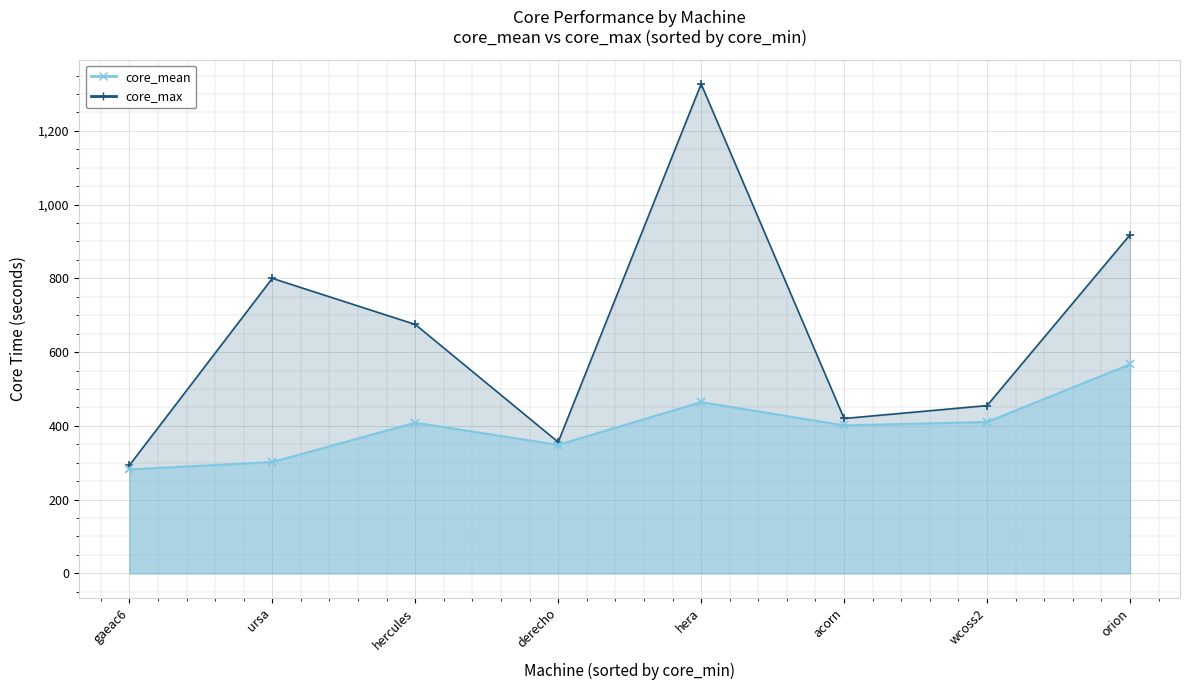

How many values in the core_max series exceed 675?

3